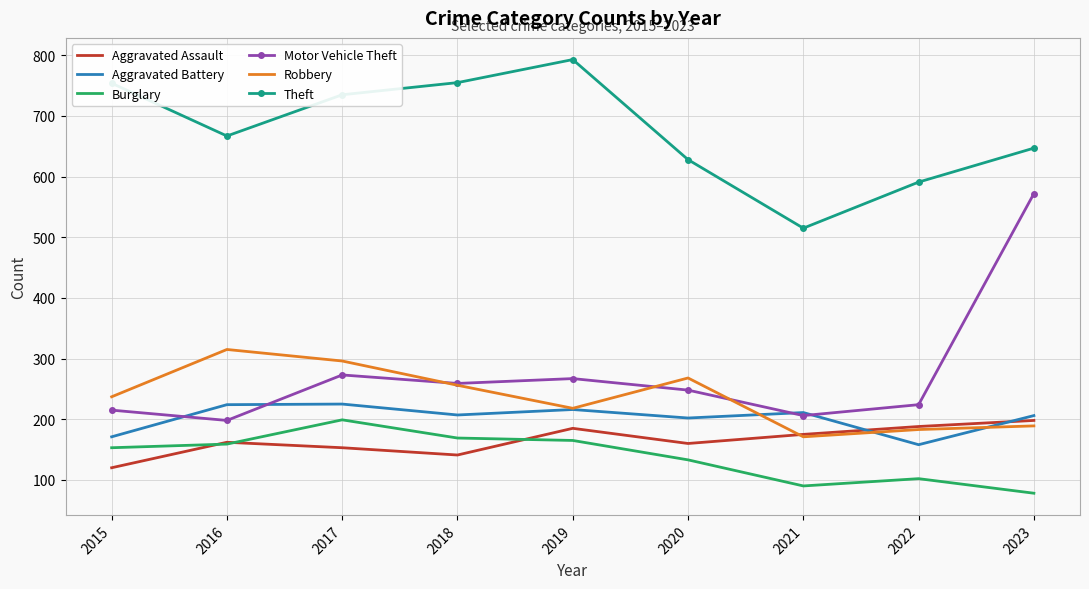

What is the sum of the Aggravated Assault values at 2015 and 2021?

295